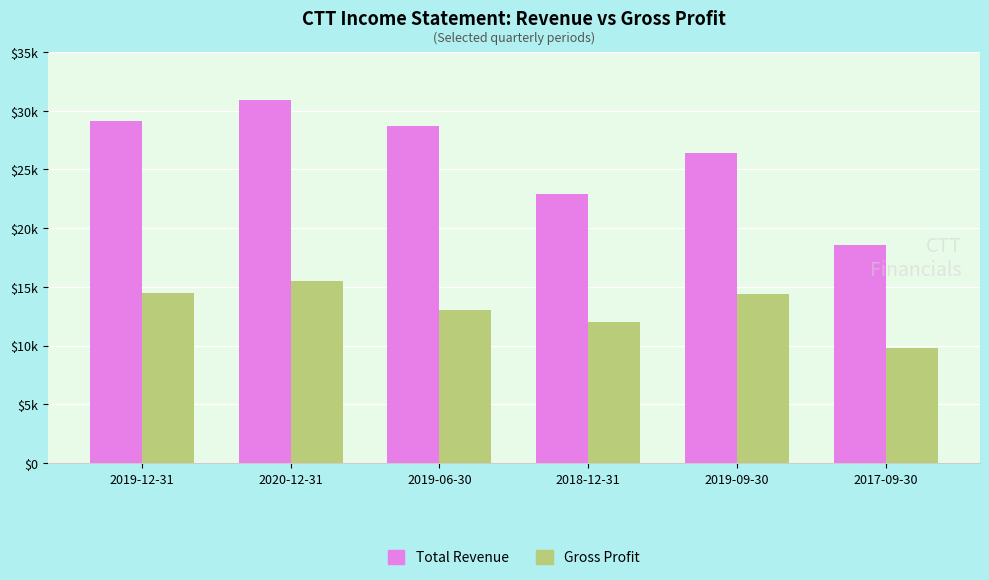

Rank the series at 2019-12-31 from highest to lowest value.

Total Revenue, Gross Profit